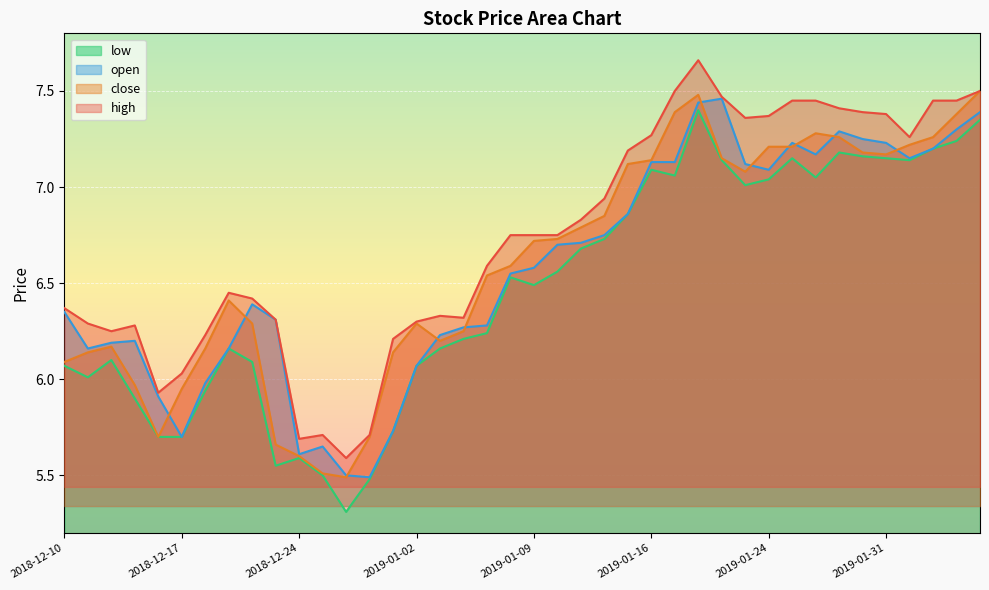

The low series shows 6.5 at 2019-01-08. True or false?

True